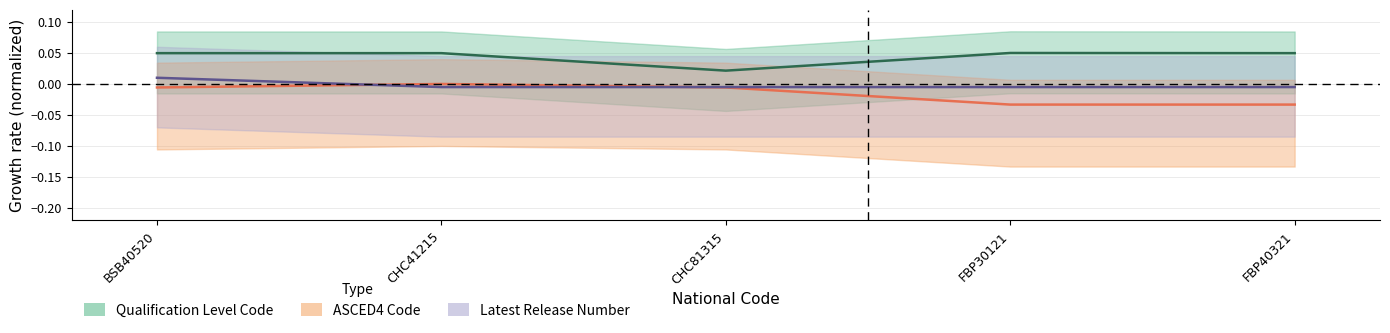

Which series has the largest total across all categories?

Qualification Level Code